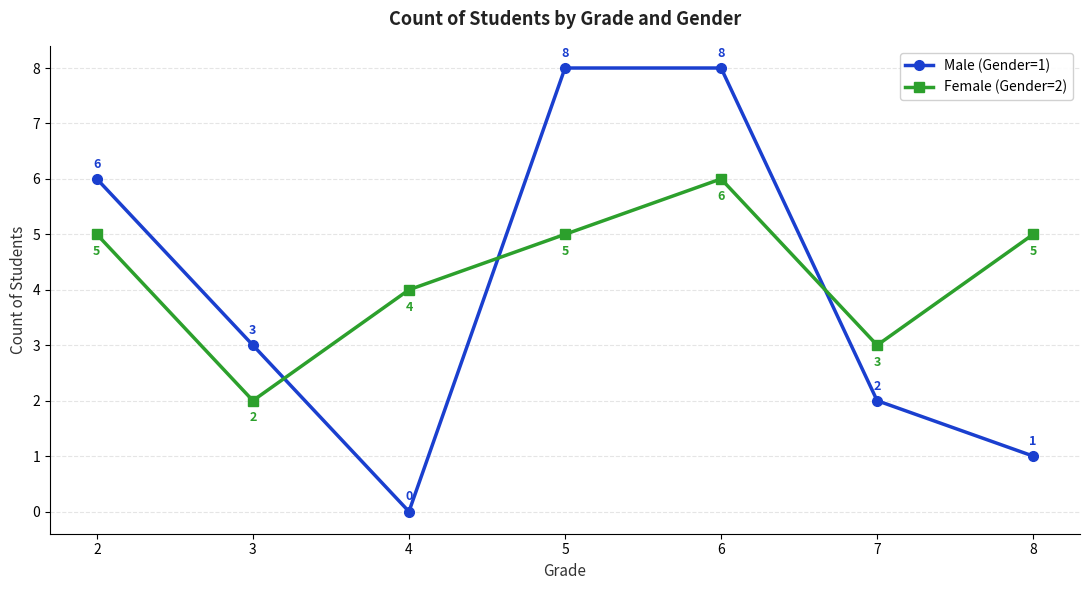

Reading left to right, transcribe all the data shown in this chart.

Male (Gender=1): 6	3	0	8	8	2	1
Female (Gender=2): 5	2	4	5	6	3	5